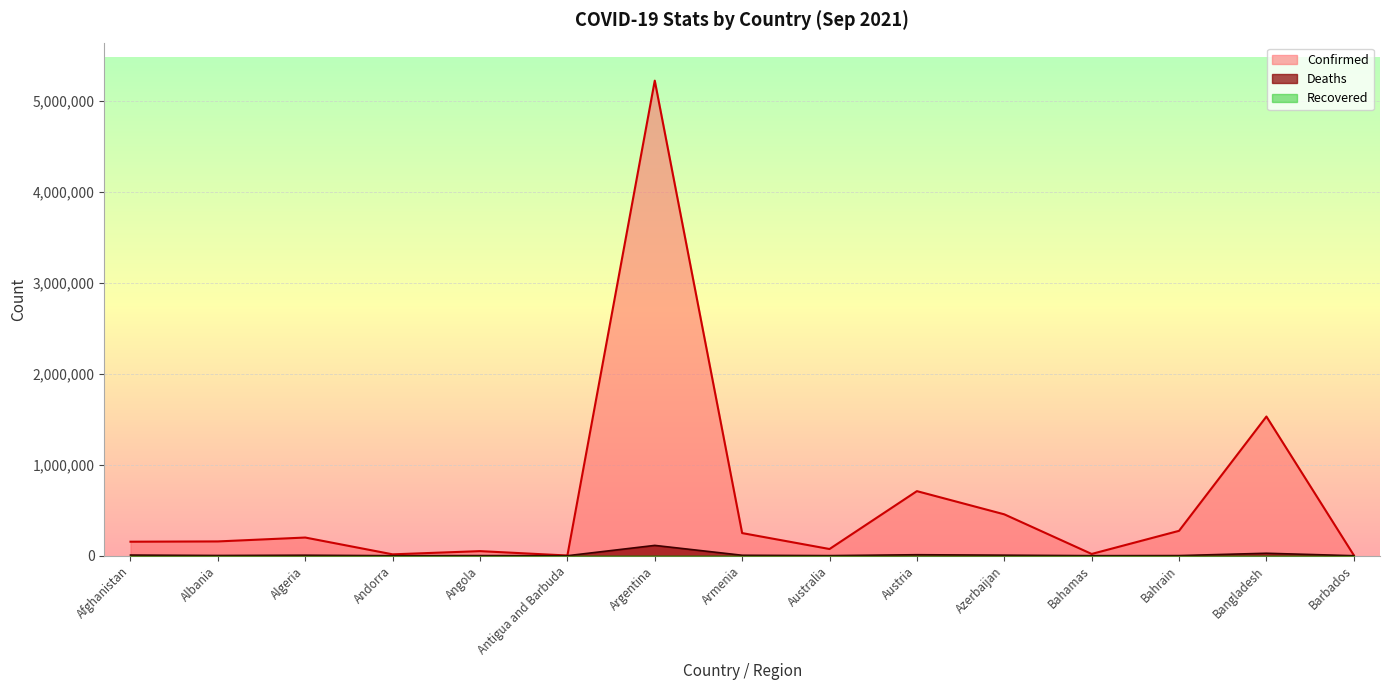

What is the maximum value shown in the chart?

5223604